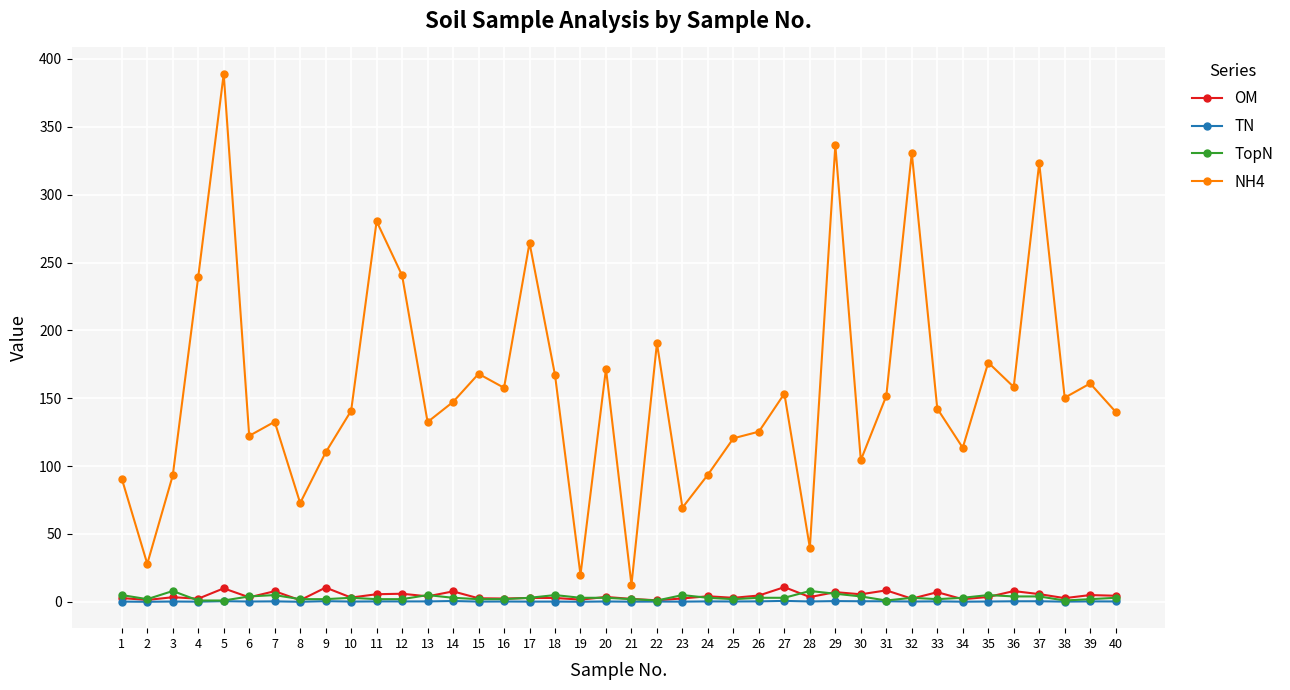

How many data points does each series have?

40